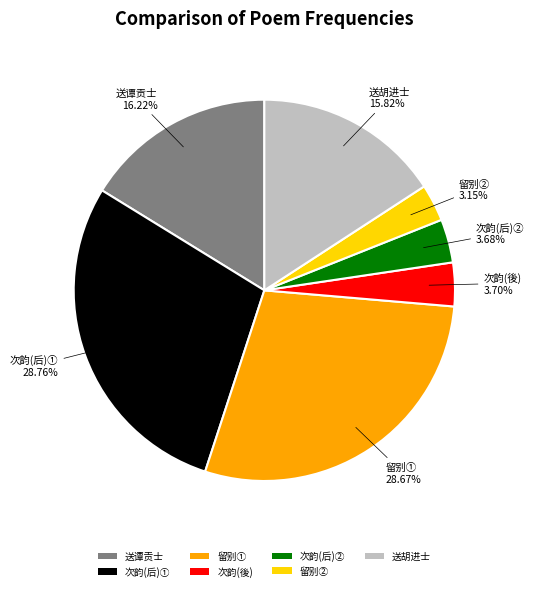

Is the sum of 次韵(后)① and 留别② greater than half?

No